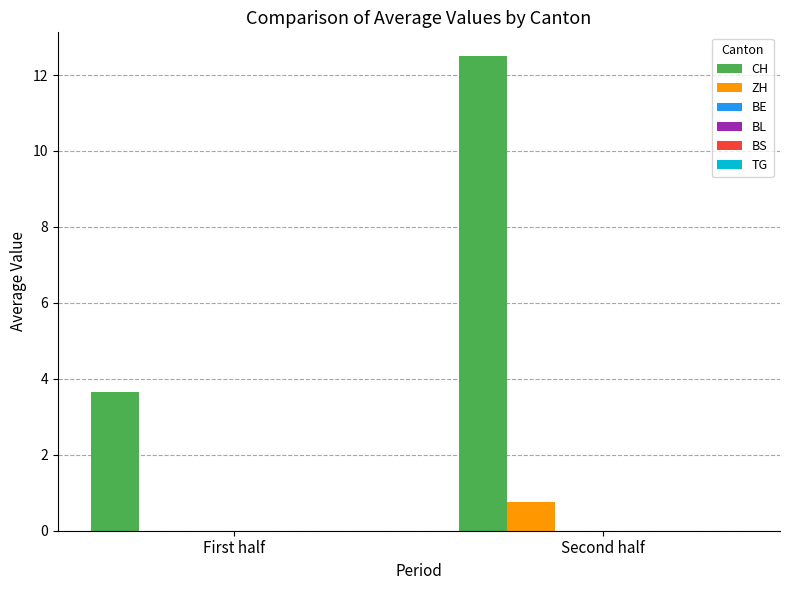

Which series has the largest total across all categories?

CH